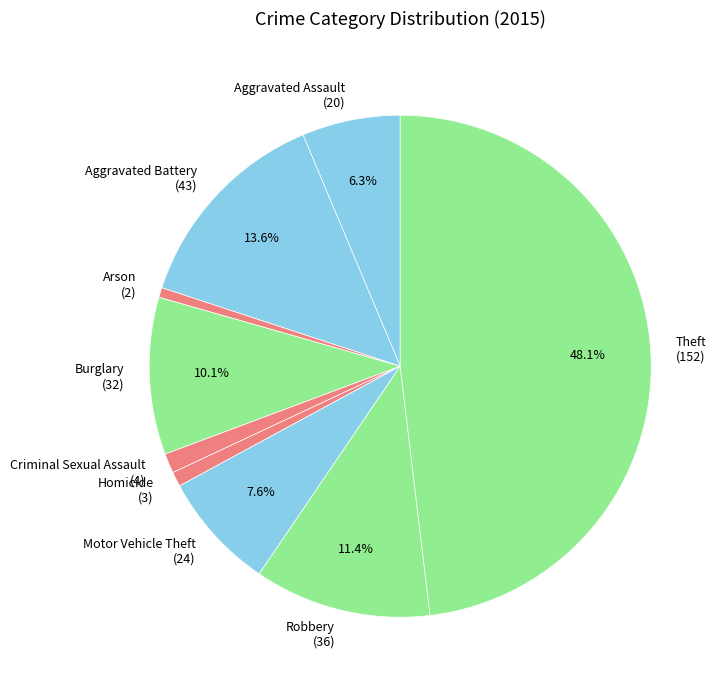

Is Burglary (32) the majority of the pie?

No